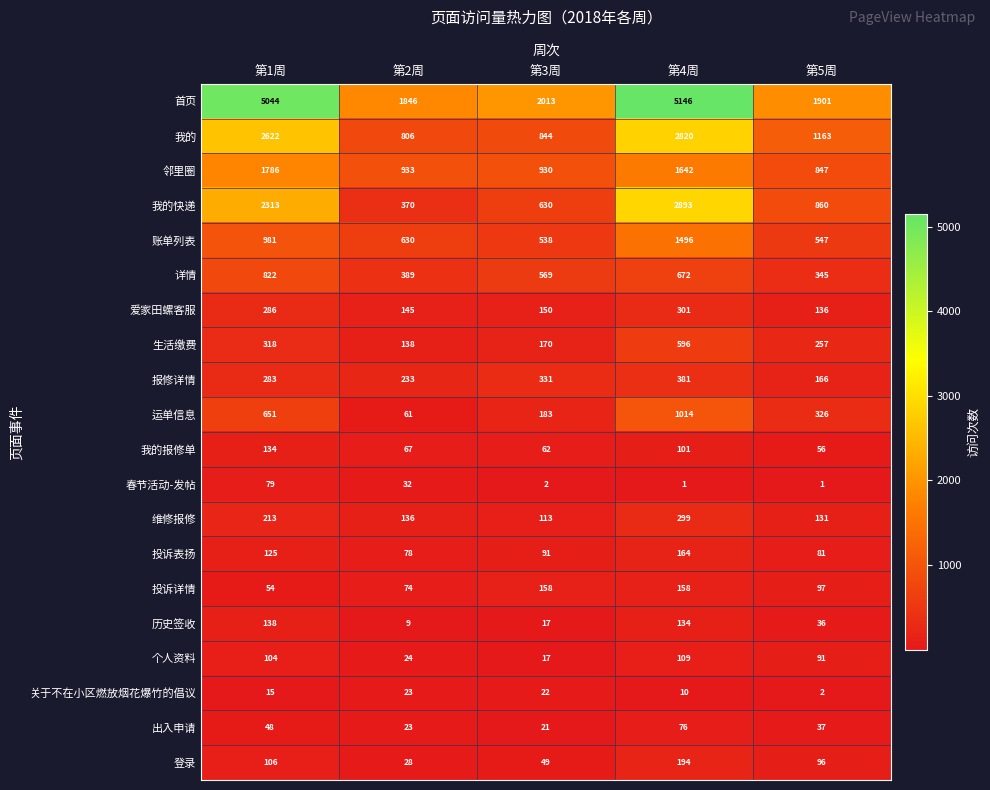

How many data points does each series have?

5